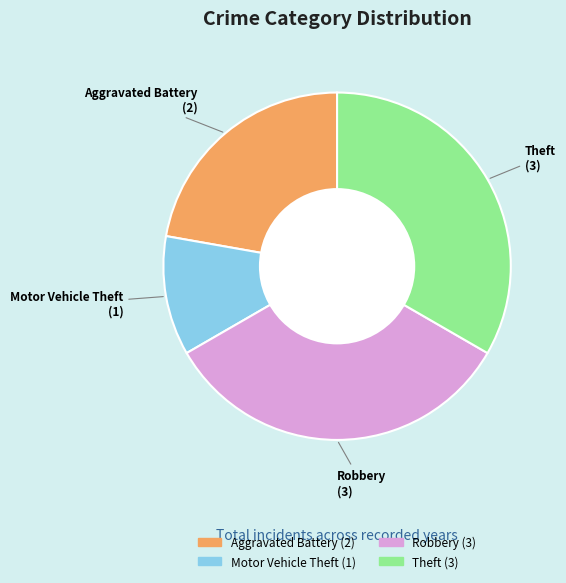

How many segments does this pie chart have?

4